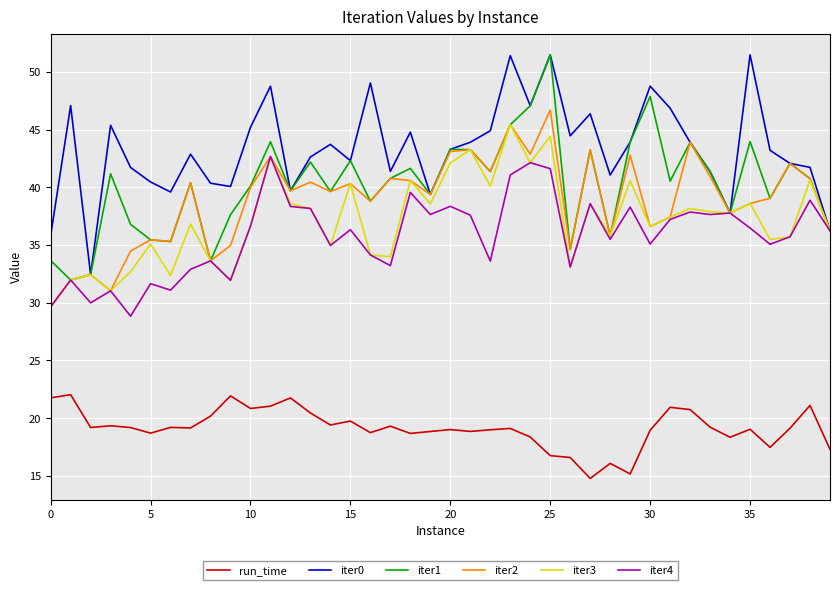

What is the maximum value for iter0?

51.5